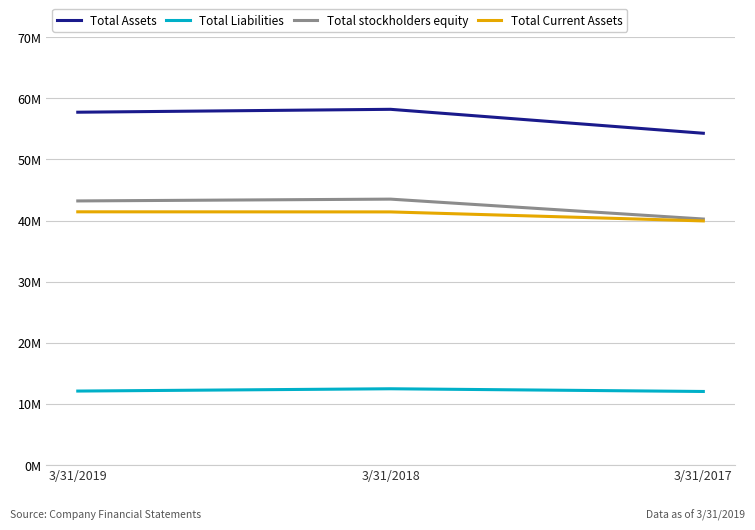

Rank the series by their maximum value, from lowest to highest.

Total Liabilities, Total Current Assets, Total stockholders equity, Total Assets